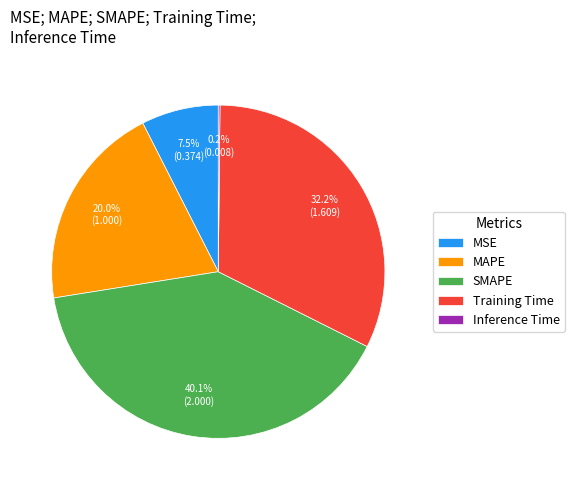

Do Training Time and MSE together represent more than half of the pie?

No